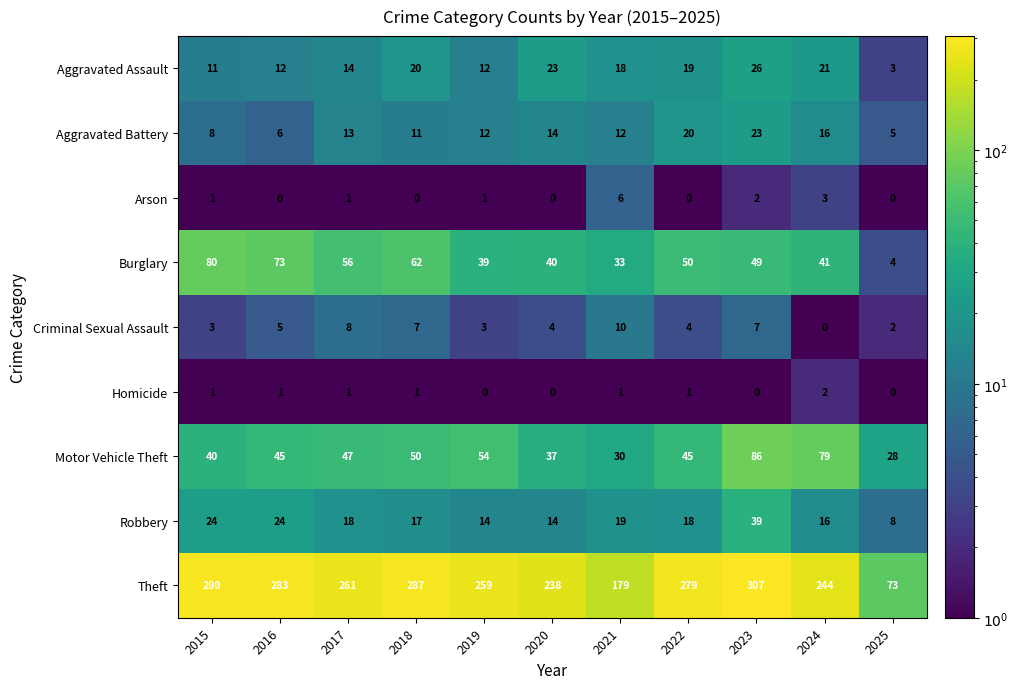

Which category has the highest value in the Robbery series?

2023